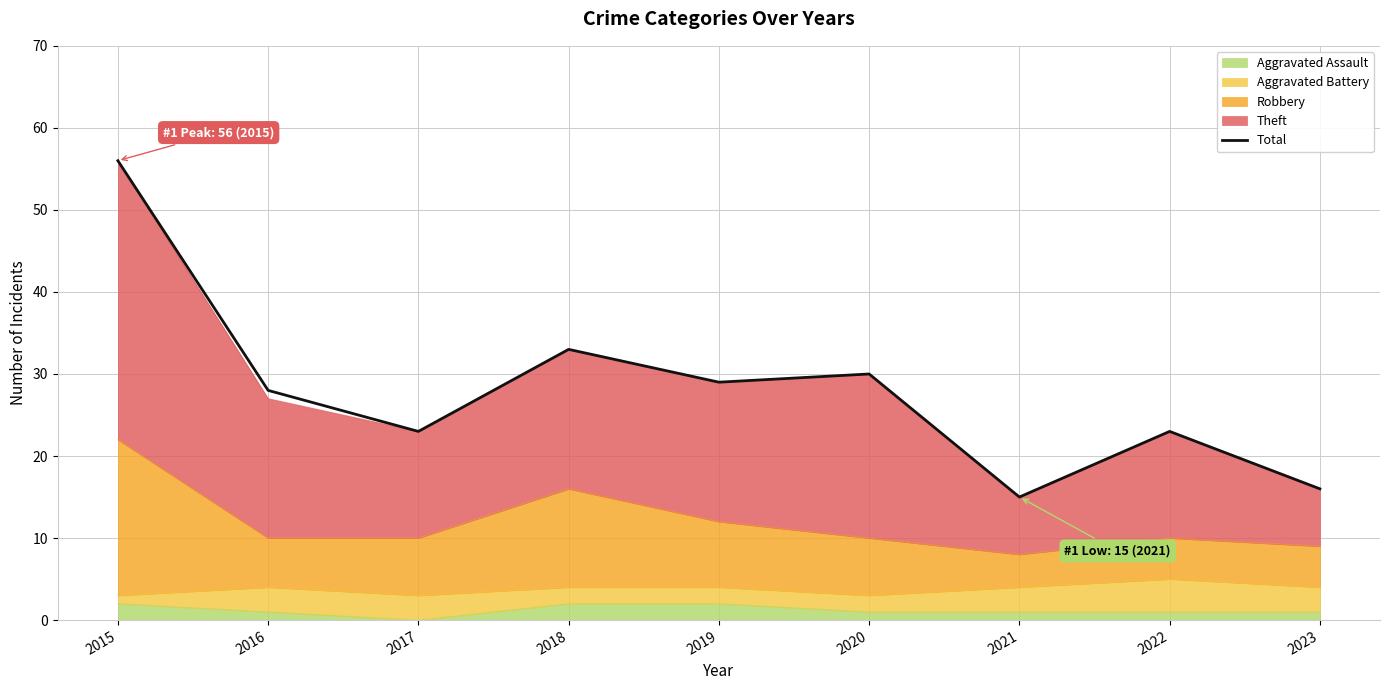

How many values are below 28?

4